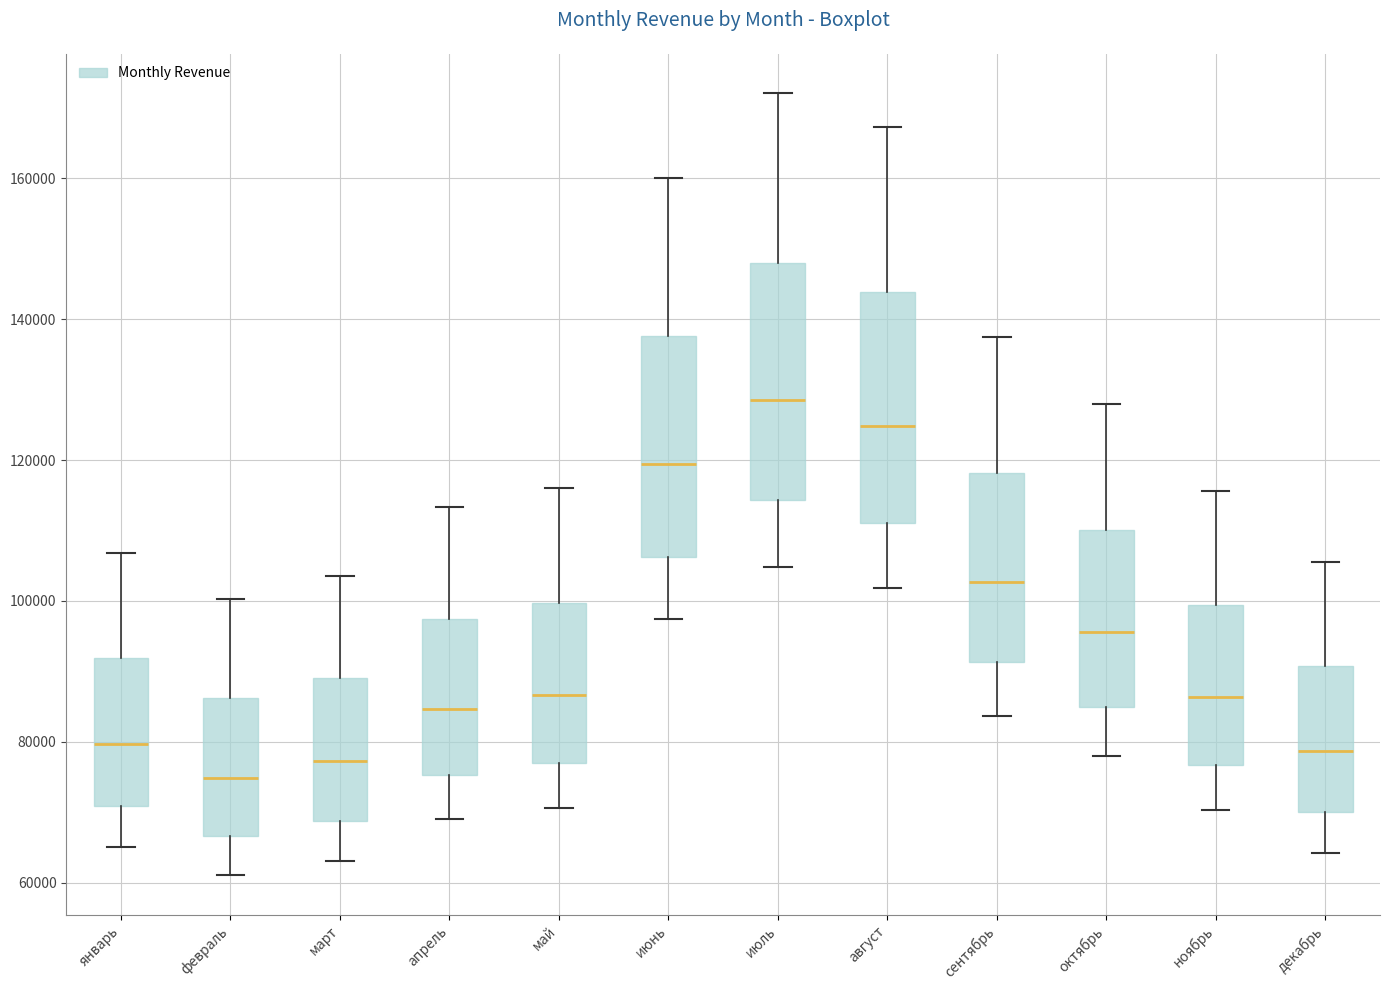

Reading left to right, transcribe this box plot: for each box, give where its median line is, the range the box spans, and where its two whiskers end, as read against the y-axis. The values are not printed on the chart, so give them approximately, as read against the axis.

январь: median 80000, box 70000 to 92000, whiskers 66000 to 106000
февраль: median 74000, box 66000 to 86000, whiskers 62000 to 100000
март: median 78000, box 68000 to 90000, whiskers 64000 to 104000
апрель: median 84000, box 76000 to 98000, whiskers 70000 to 114000
май: median 86000, box 76000 to 100000, whiskers 70000 to 116000
июнь: median 120000, box 106000 to 138000, whiskers 98000 to 160000
июль: median 128000, box 114000 to 148000, whiskers 104000 to 172000
август: median 124000, box 112000 to 144000, whiskers 102000 to 168000
сентябрь: median 102000, box 92000 to 118000, whiskers 84000 to 138000
октябрь: median 96000, box 84000 to 110000, whiskers 78000 to 128000
ноябрь: median 86000, box 76000 to 100000, whiskers 70000 to 116000
декабрь: median 78000, box 70000 to 90000, whiskers 64000 to 106000